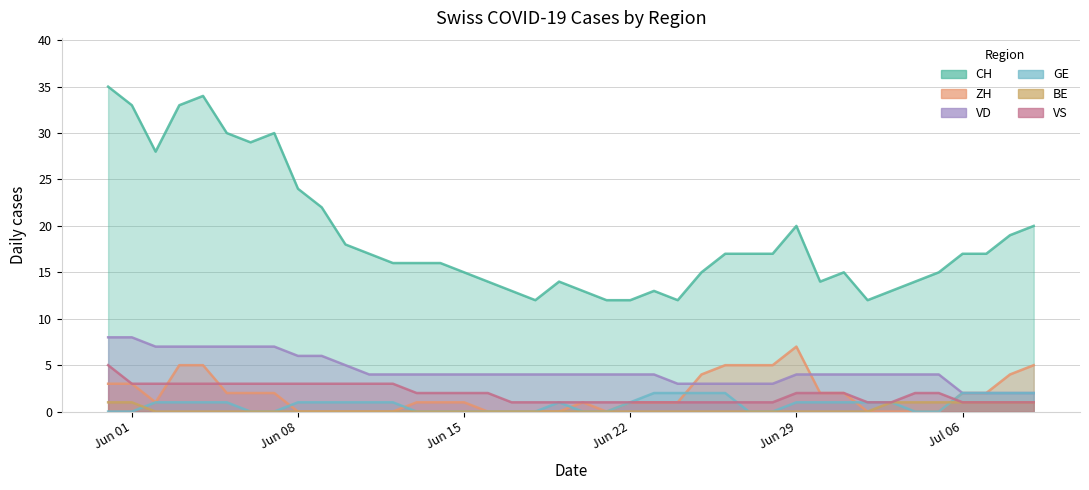

What is the greatest value displayed?

35